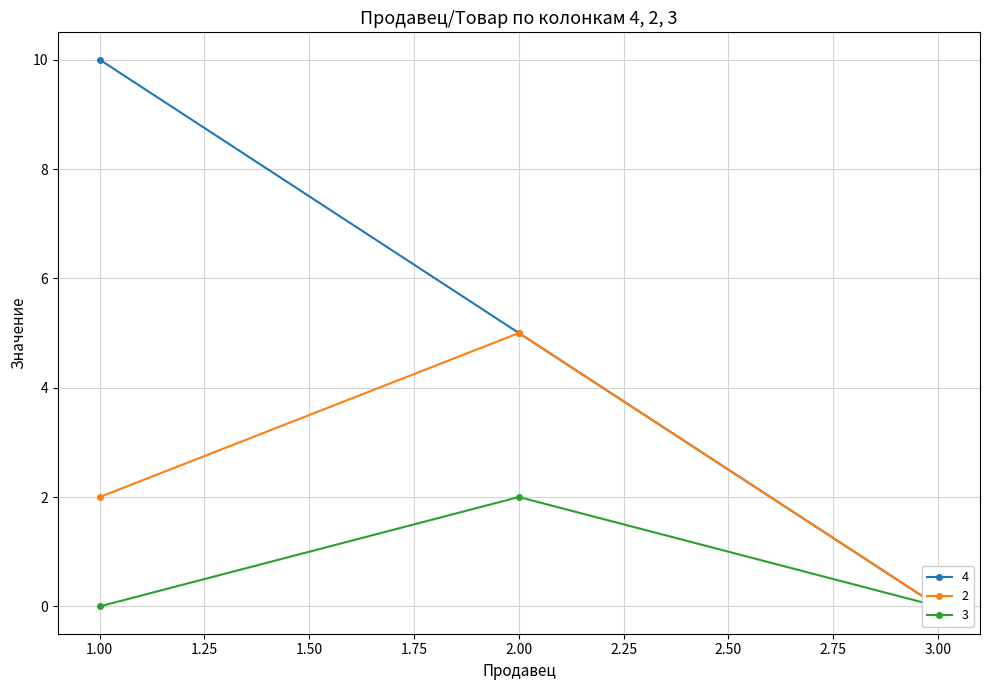

Reading right to left, what are all the values shown in this chart?

4: 3=0	2=5	1=10
2: 3=0	2=5	1=2
3: 3=0	2=2	1=0